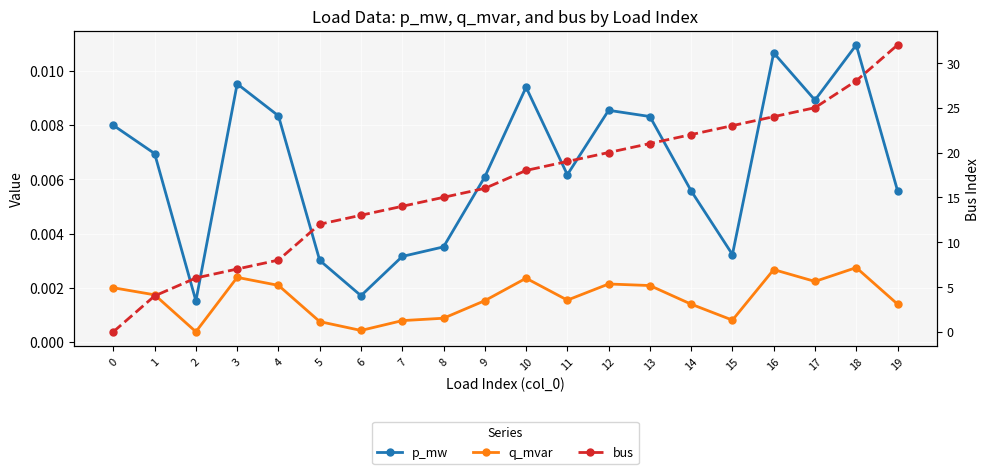

At which category is the sum across all series the highest?

19